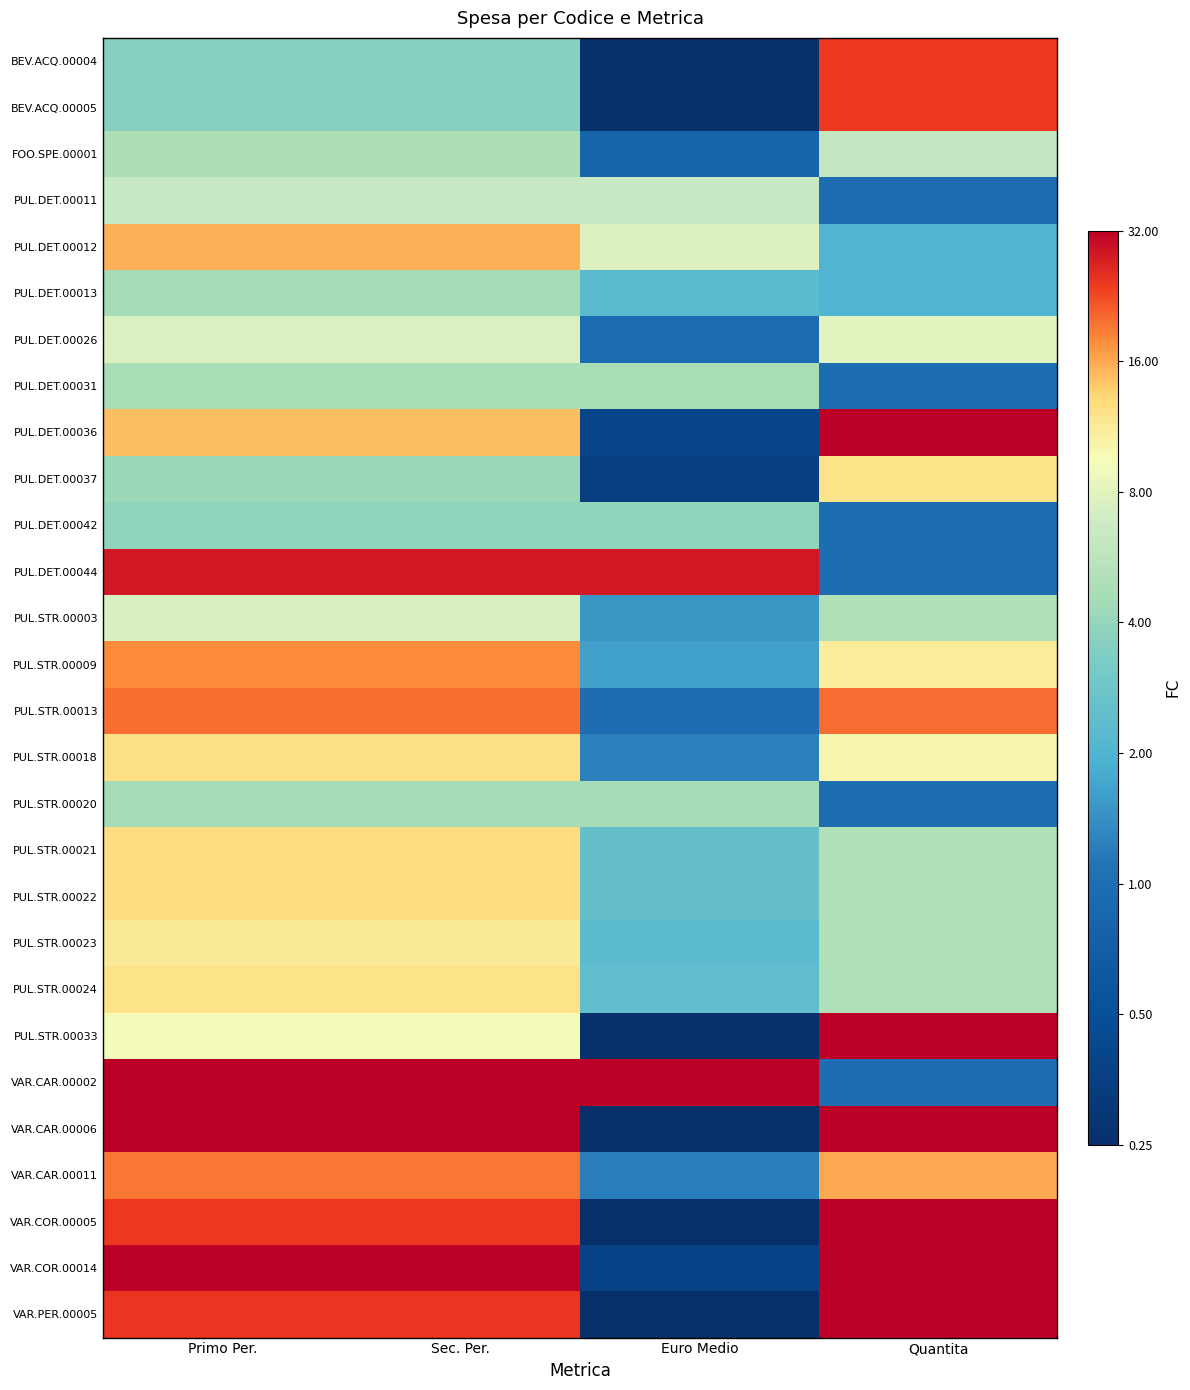

Reading left to right, extract all data points from this chart.

BEV.ACQ.00004: Primo Per.=0.5	Sec. Per.=0.5	Euro Medio=0.0	Quantita=0.9
BEV.ACQ.00005: Primo Per.=0.5	Sec. Per.=0.5	Euro Medio=0.0	Quantita=0.9
FOO.SPE.00001: Primo Per.=0.6	Sec. Per.=0.6	Euro Medio=0.2	Quantita=0.7
PUL.DET.00011: Primo Per.=0.7	Sec. Per.=0.7	Euro Medio=0.7	Quantita=0.3
PUL.DET.00012: Primo Per.=0.9	Sec. Per.=0.9	Euro Medio=0.7	Quantita=0.4
PUL.DET.00013: Primo Per.=0.6	Sec. Per.=0.6	Euro Medio=0.5	Quantita=0.4
PUL.DET.00026: Primo Per.=0.7	Sec. Per.=0.7	Euro Medio=0.3	Quantita=0.7
PUL.DET.00031: Primo Per.=0.6	Sec. Per.=0.6	Euro Medio=0.6	Quantita=0.3
PUL.DET.00036: Primo Per.=0.8	Sec. Per.=0.8	Euro Medio=0.1	Quantita=1.0
PUL.DET.00037: Primo Per.=0.6	Sec. Per.=0.6	Euro Medio=0.1	Quantita=0.8
PUL.DET.00042: Primo Per.=0.6	Sec. Per.=0.6	Euro Medio=0.6	Quantita=0.3
PUL.DET.00044: Primo Per.=1.0	Sec. Per.=1.0	Euro Medio=1.0	Quantita=0.3
PUL.STR.00003: Primo Per.=0.7	Sec. Per.=0.7	Euro Medio=0.4	Quantita=0.6
PUL.STR.00009: Primo Per.=0.9	Sec. Per.=0.9	Euro Medio=0.4	Quantita=0.8
PUL.STR.00013: Primo Per.=0.9	Sec. Per.=0.9	Euro Medio=0.3	Quantita=0.9
PUL.STR.00018: Primo Per.=0.8	Sec. Per.=0.8	Euro Medio=0.3	Quantita=0.8
PUL.STR.00020: Primo Per.=0.6	Sec. Per.=0.6	Euro Medio=0.6	Quantita=0.3
PUL.STR.00021: Primo Per.=0.8	Sec. Per.=0.8	Euro Medio=0.5	Quantita=0.6
PUL.STR.00022: Primo Per.=0.8	Sec. Per.=0.8	Euro Medio=0.5	Quantita=0.6
PUL.STR.00023: Primo Per.=0.8	Sec. Per.=0.8	Euro Medio=0.5	Quantita=0.6
PUL.STR.00024: Primo Per.=0.8	Sec. Per.=0.8	Euro Medio=0.5	Quantita=0.6
PUL.STR.00033: Primo Per.=0.7	Sec. Per.=0.7	Euro Medio=0.0	Quantita=1.0
VAR.CAR.00002: Primo Per.=1.0	Sec. Per.=1.0	Euro Medio=1.0	Quantita=0.3
VAR.CAR.00006: Primo Per.=1.0	Sec. Per.=1.0	Euro Medio=0.0	Quantita=1.0
VAR.CAR.00011: Primo Per.=0.9	Sec. Per.=0.9	Euro Medio=0.3	Quantita=0.9
VAR.COR.00005: Primo Per.=0.9	Sec. Per.=0.9	Euro Medio=0.0	Quantita=1.0
VAR.COR.00014: Primo Per.=1.0	Sec. Per.=1.0	Euro Medio=0.1	Quantita=1.0
VAR.PER.00005: Primo Per.=0.9	Sec. Per.=0.9	Euro Medio=0.0	Quantita=1.0